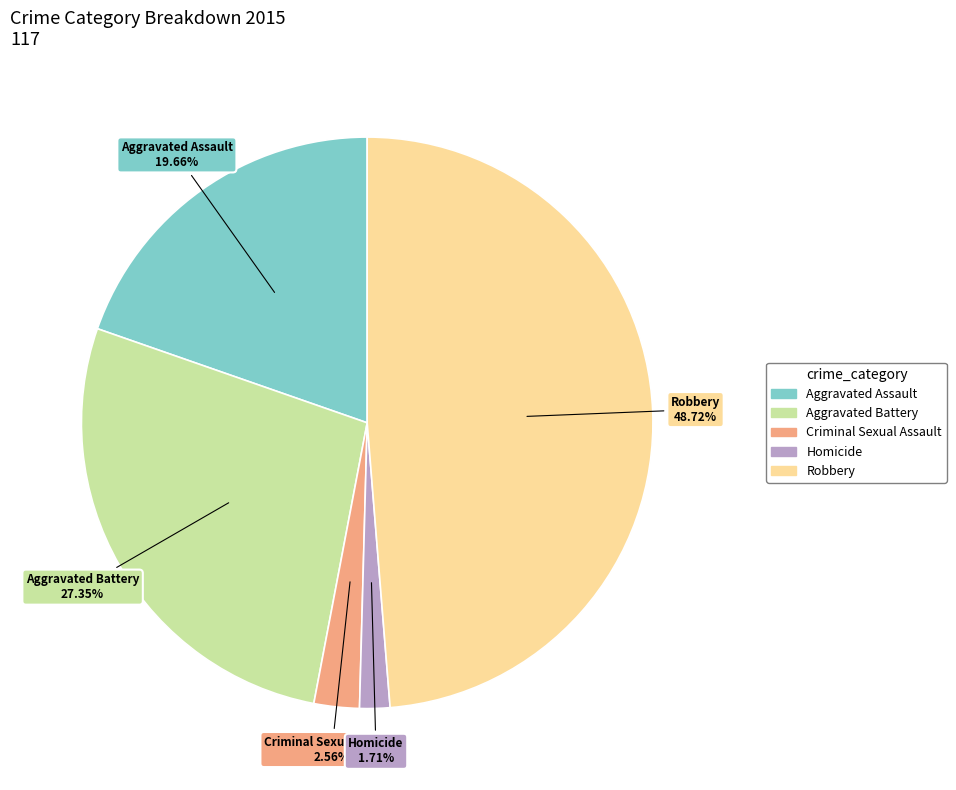

Is Aggravated Assault the majority of the pie?

No